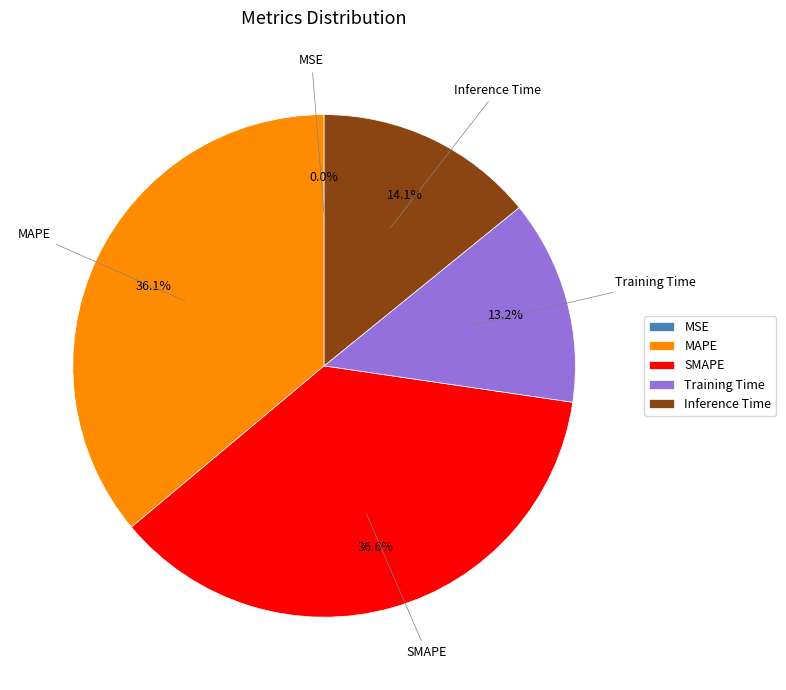

How much of the chart is everything except SMAPE?

63.4%